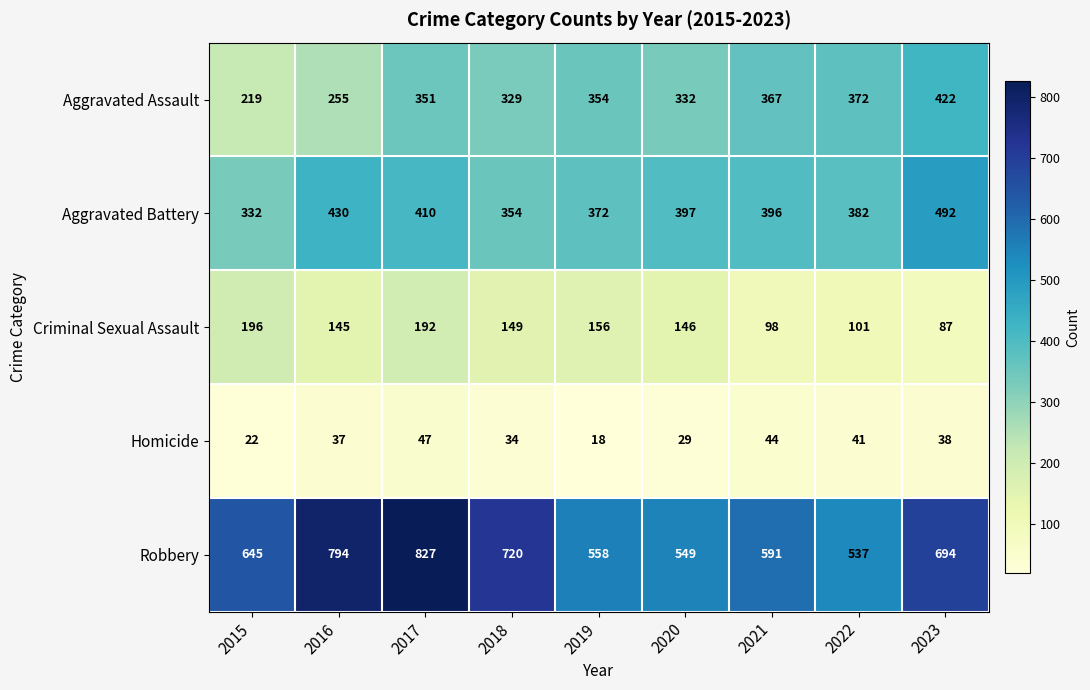

Is it true that Aggravated Assault equals 85 at 2015?

False